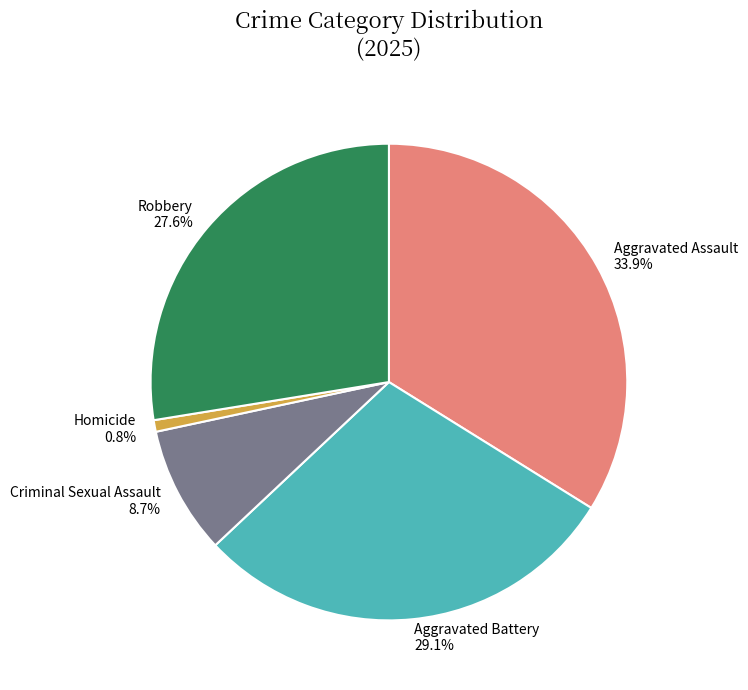

The Aggravated Battery slice represents 29% of the pie. True or false?

True